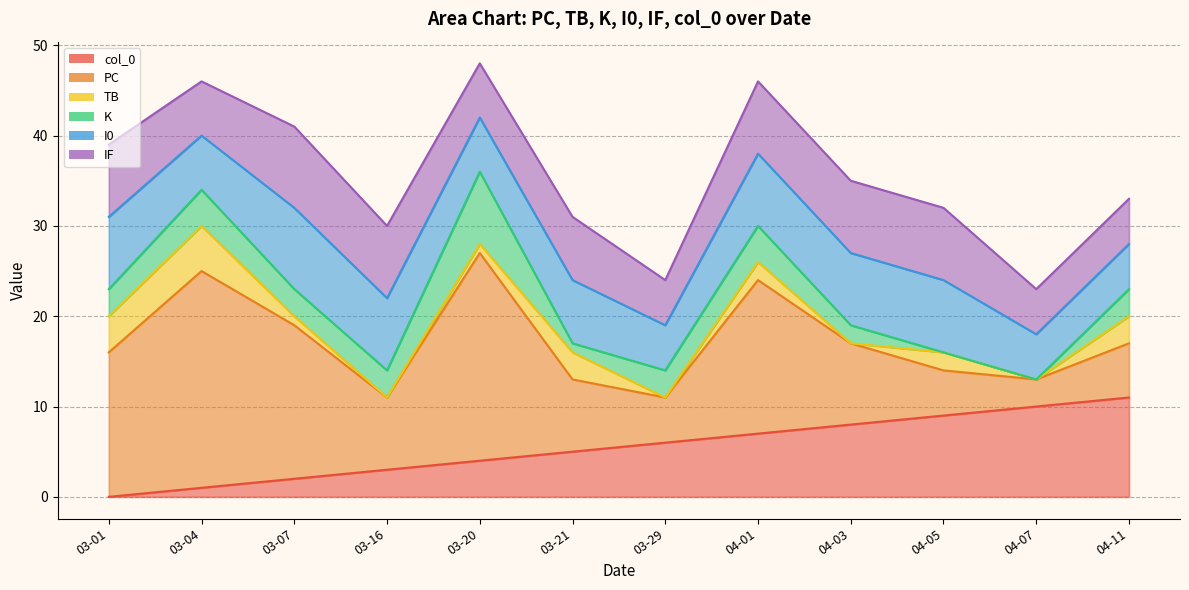

What is the highest value of the I0 series?

9